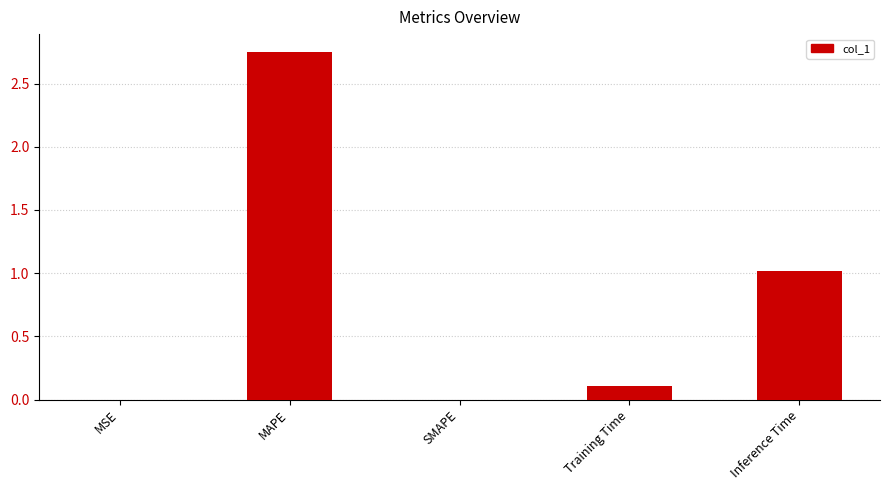

Count the number of data series in this chart.

1